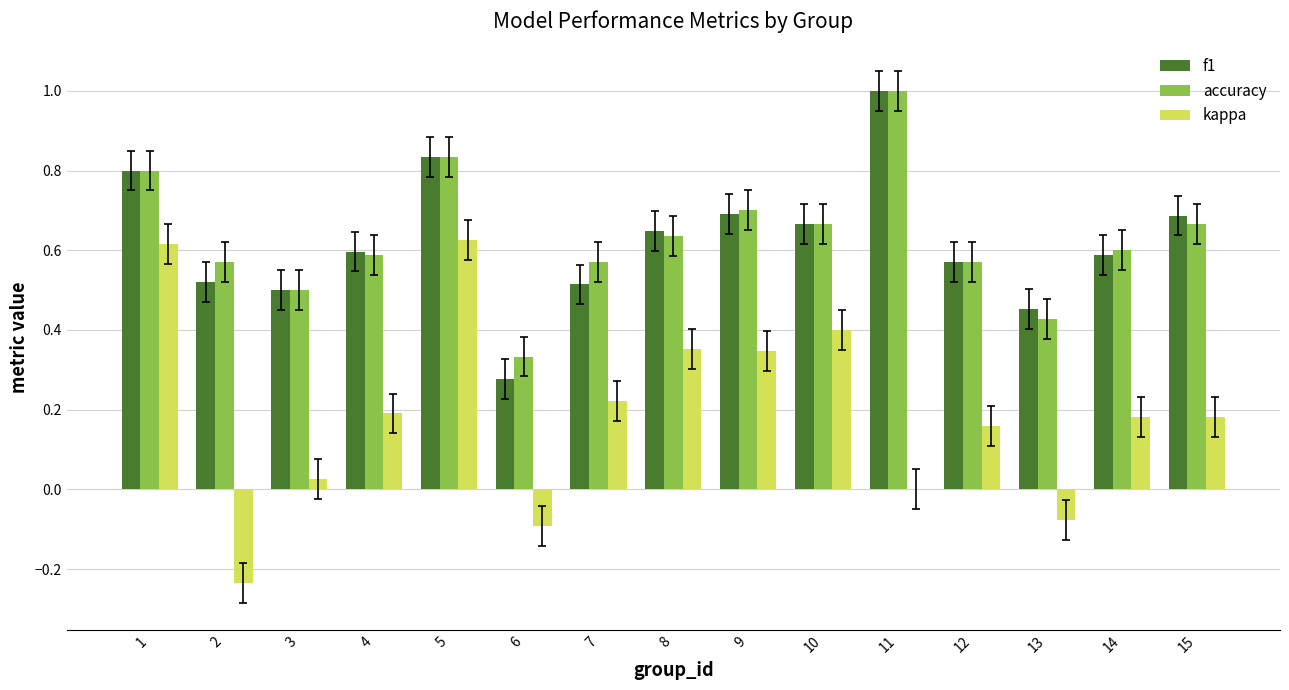

How many series are shown in this chart?

3